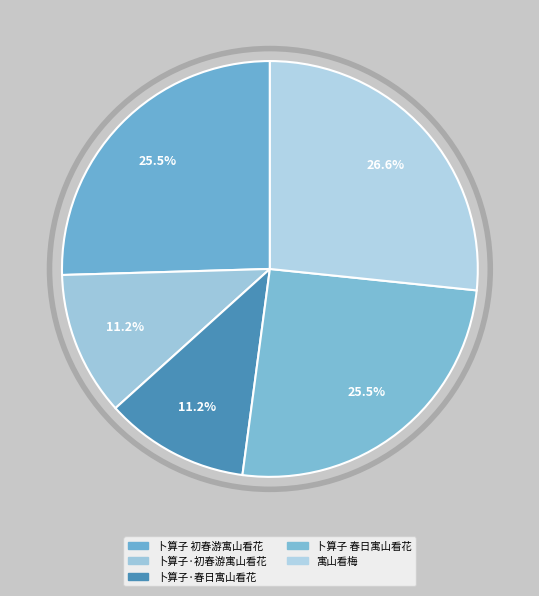

Between 寓山看梅 and 卜算子·初春游寓山看花, which is larger?

寓山看梅